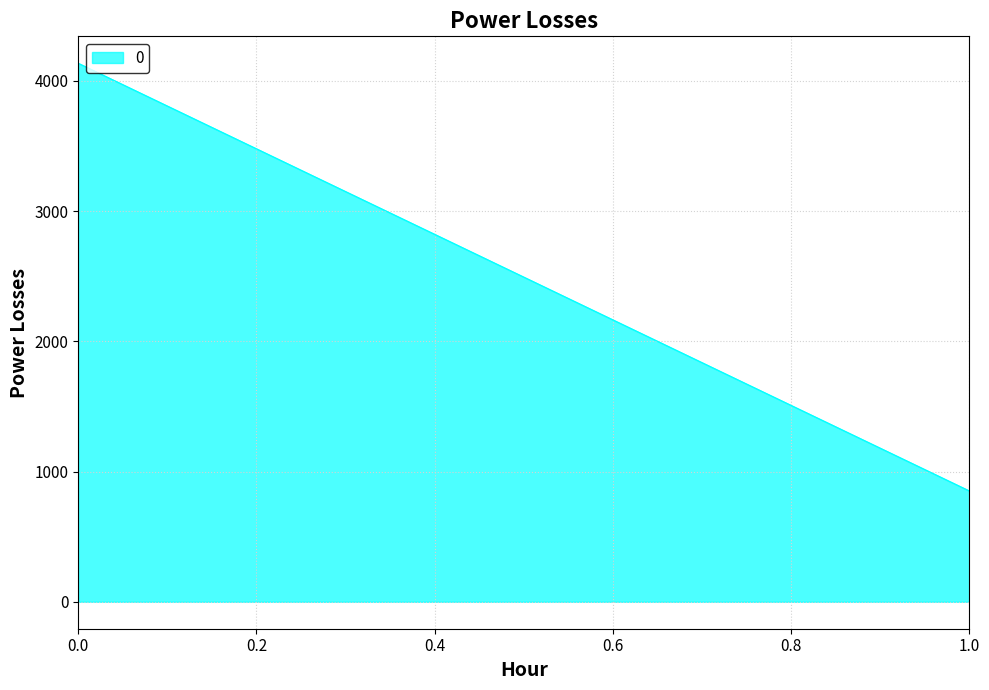

What is the change in value from 0 to 1?

-3283.2